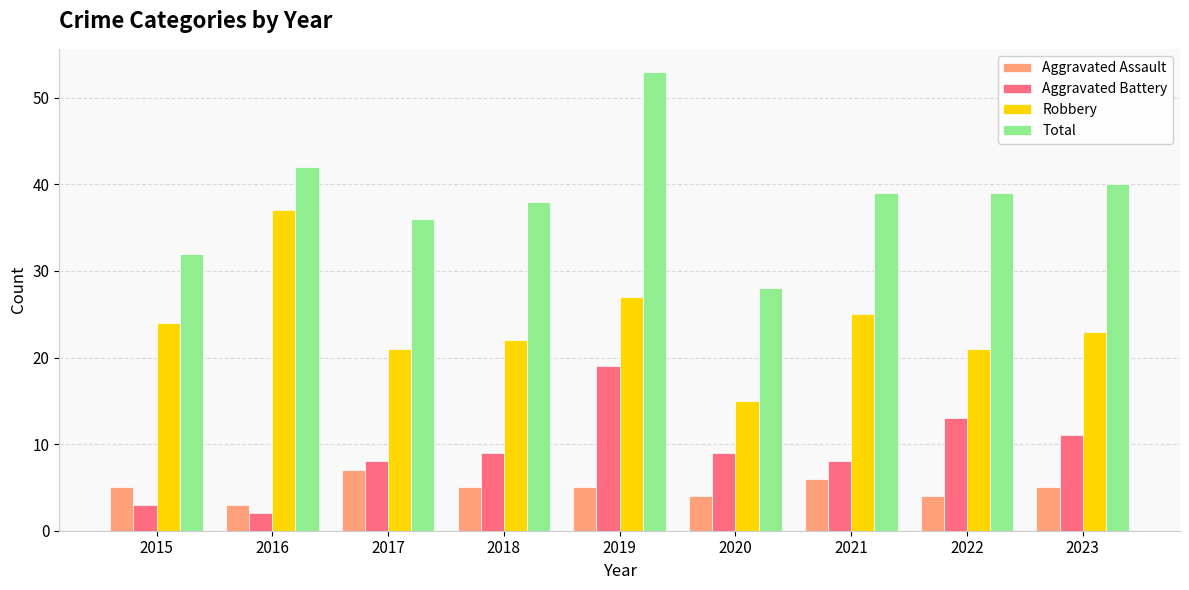

What are all the series names shown in the legend?

Aggravated Assault, Aggravated Battery, Robbery, Total